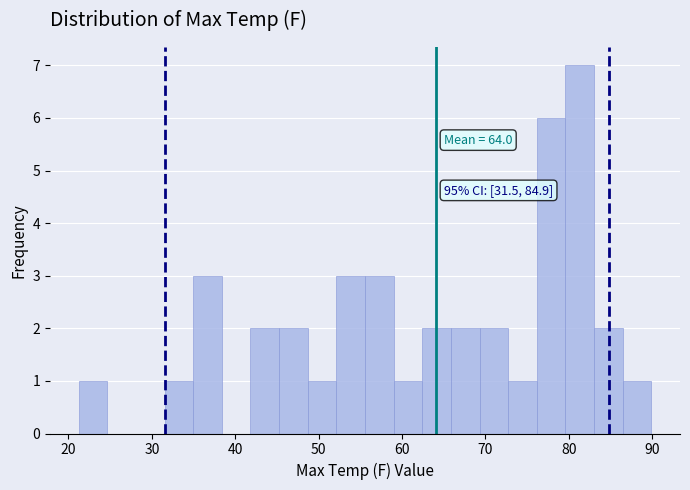

Around what value on the x-axis is the tallest bar? Give the approximate position of its centre, as read against the axis.

81